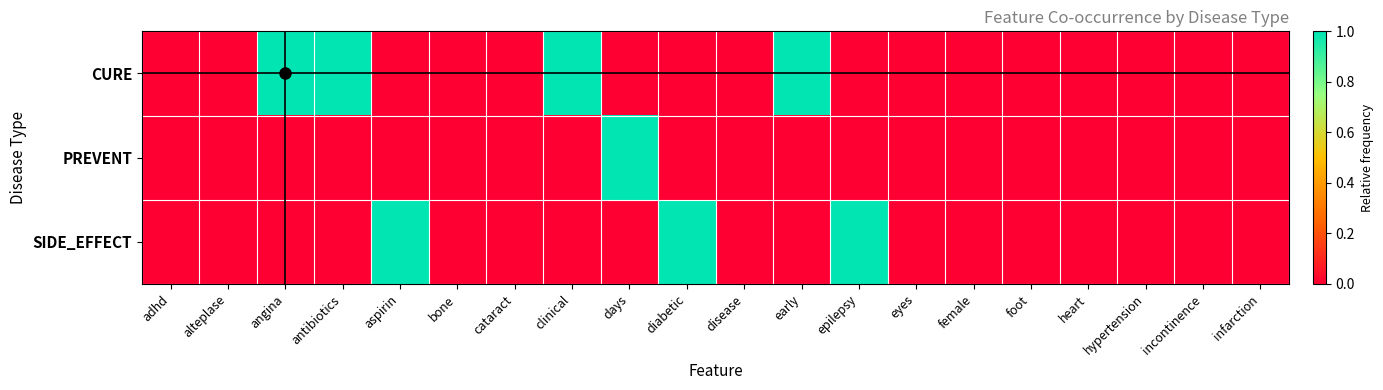

Between early and adhd, which is larger?

early